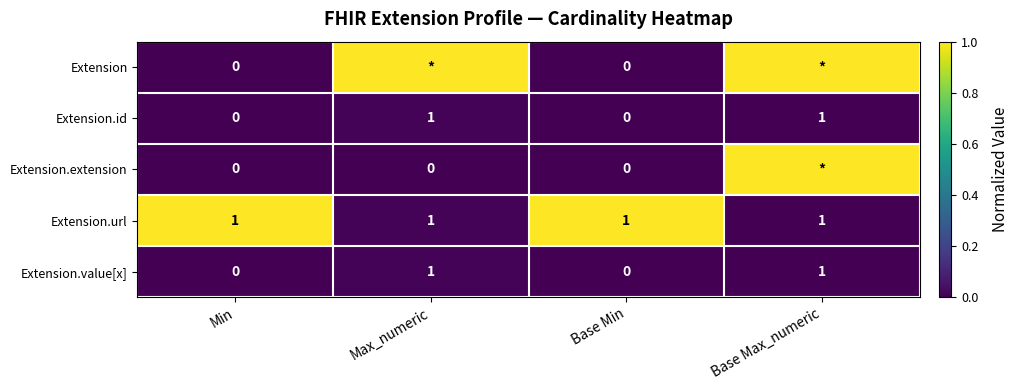

How many Extension.value[x] values are between 0 and 1?

4